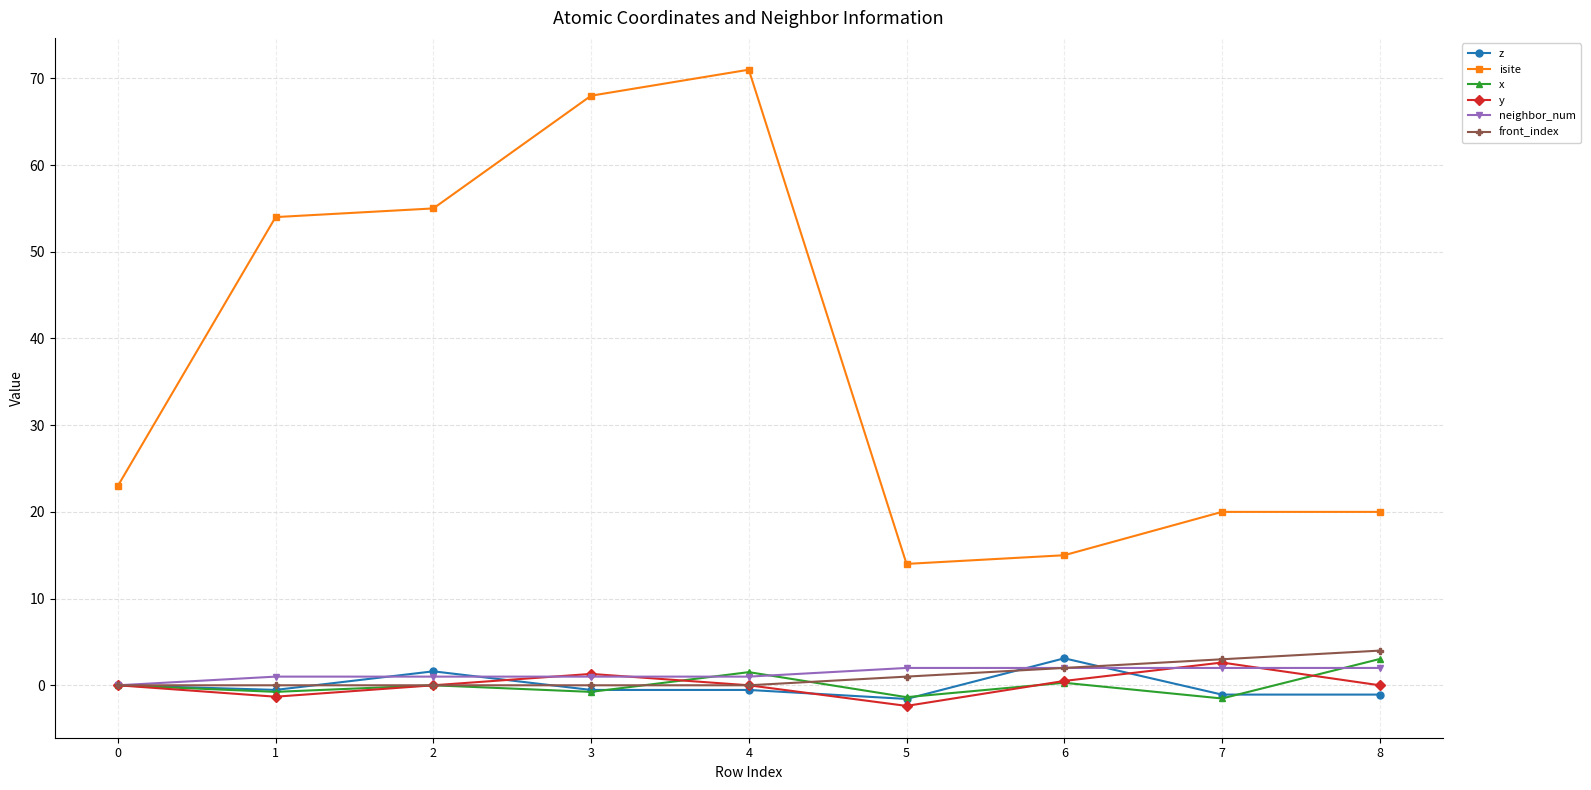

True or false: y has more than 0 points higher than both neighbors.

True